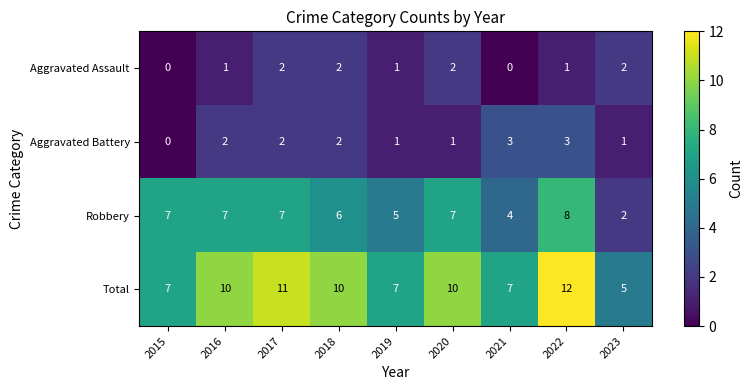

Count the number of data series in this chart.

4